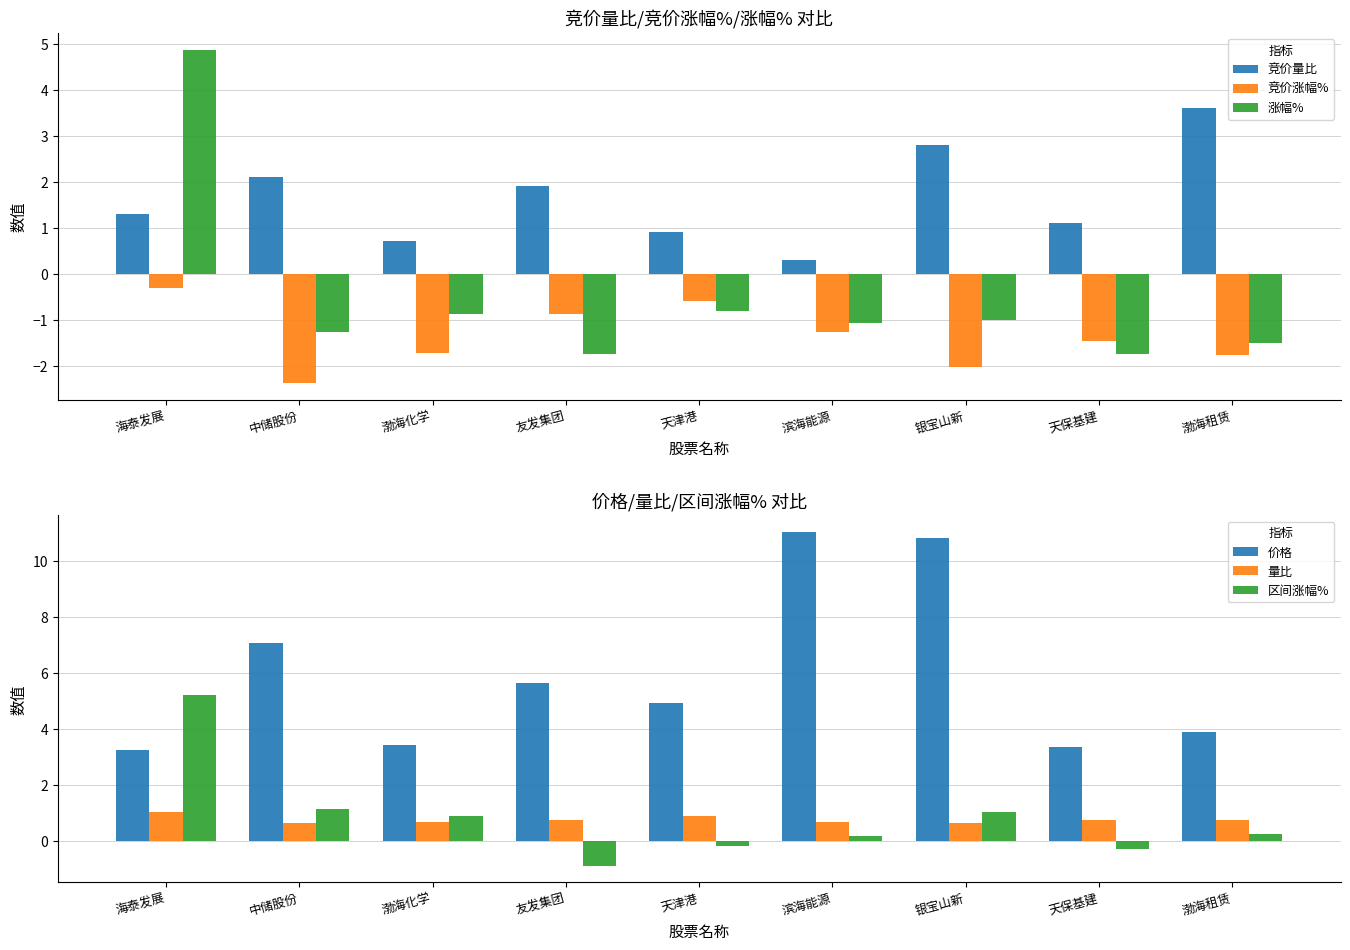

What is the smallest value displayed?

-2.4